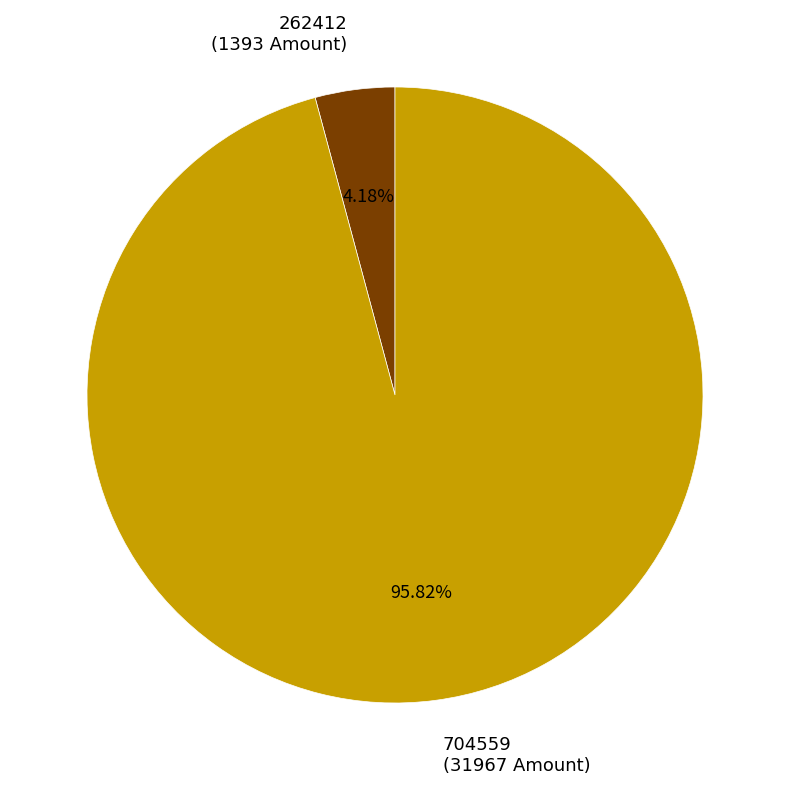

Approximately how many times larger is the value at 704559 compared to 262412?

22.9